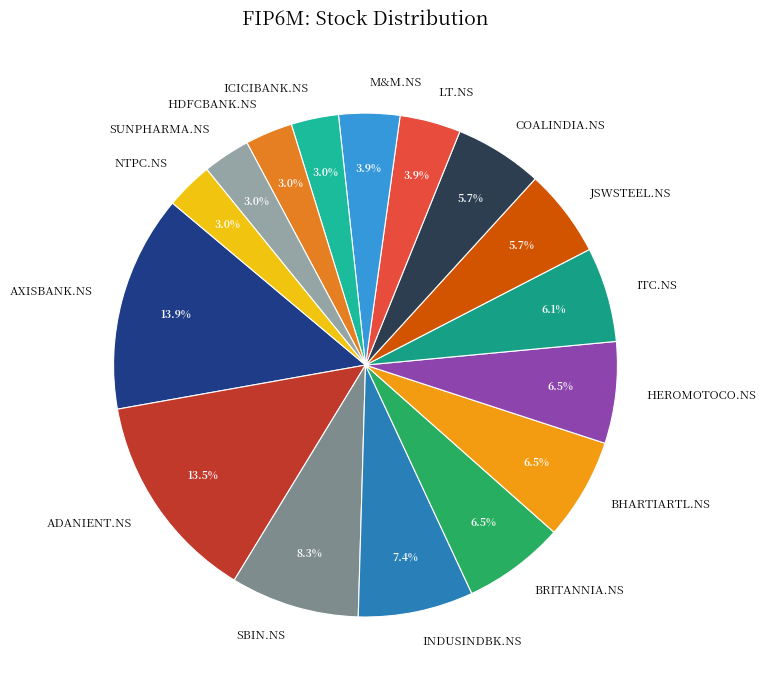

Count the number of slices in the pie.

16